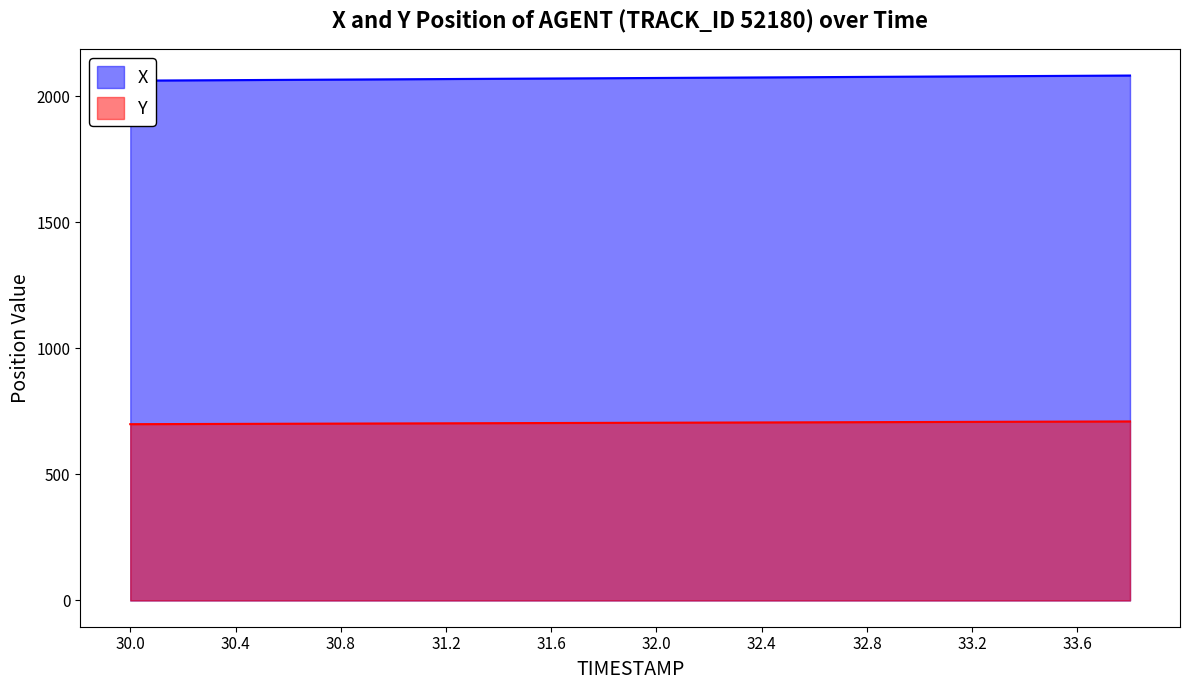

Is the value of X at 30.0 greater than the value of Y at 33.4?

Yes